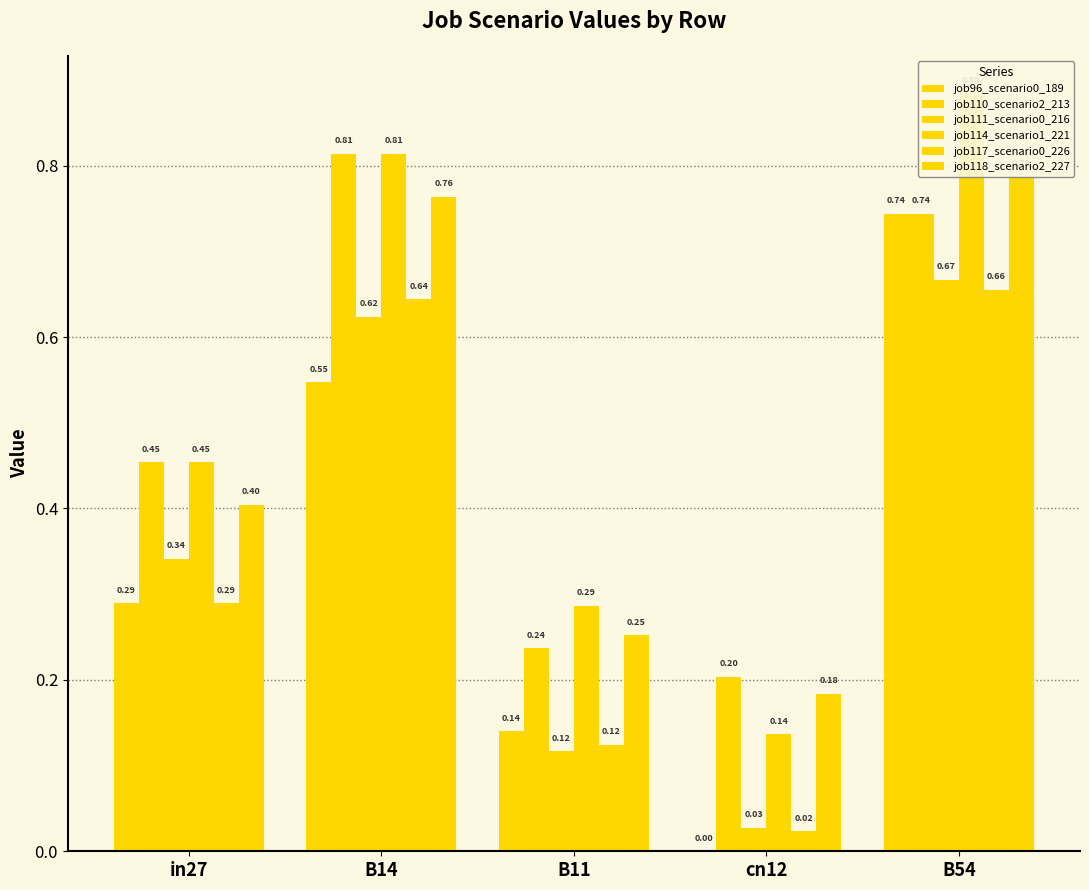

What is the value of the job114_scenario1_221 bar at the 4th from the left?

0.1